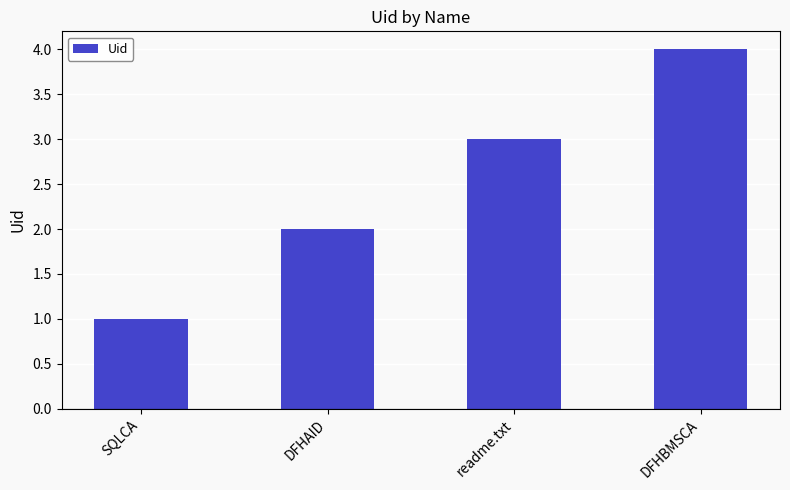

Between readme.txt and SQLCA, which is larger?

readme.txt